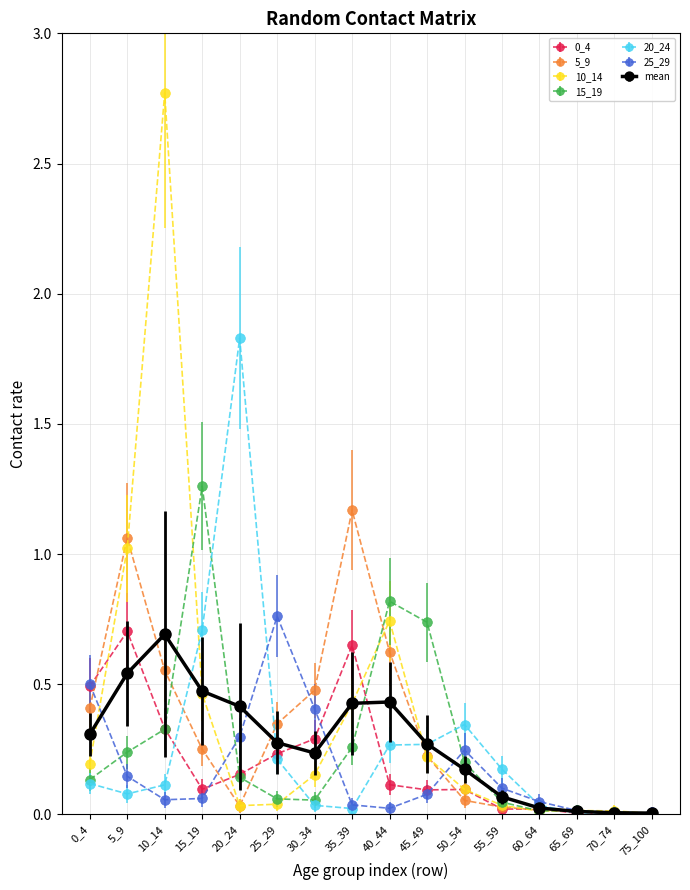

At which category is the sum across all series the highest?

10_14